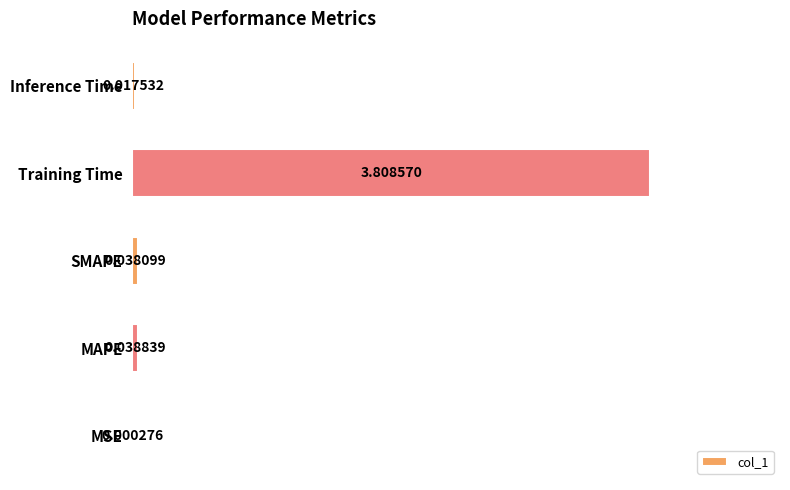

What is the sum of all values?

3.9